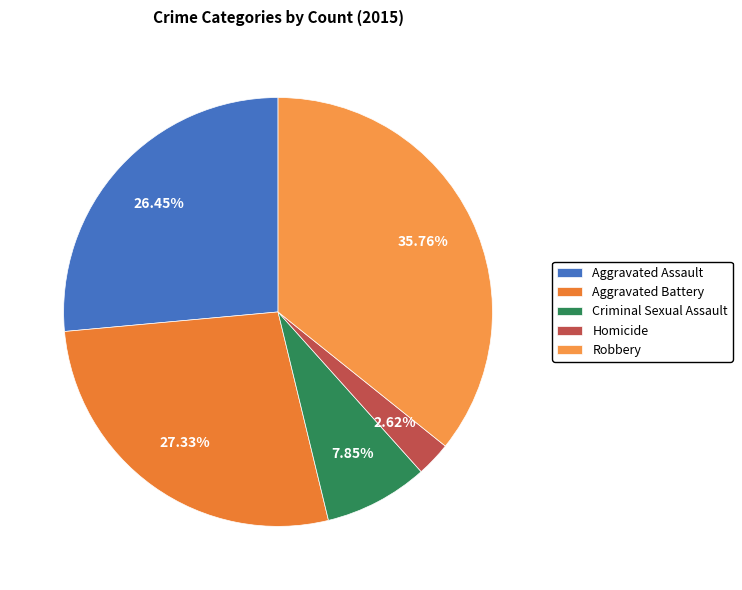

To the nearest percent, what is the difference between the largest and smallest slice percentages?

33%